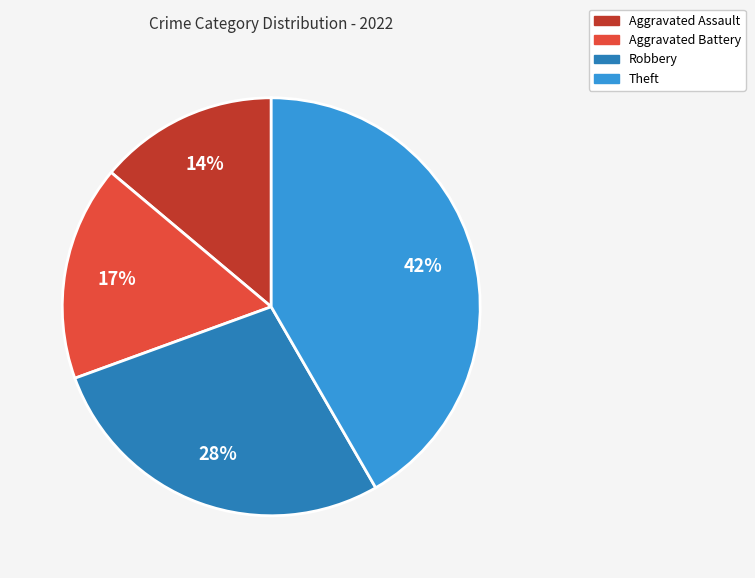

To the nearest percent, what is the average slice percentage?

25%